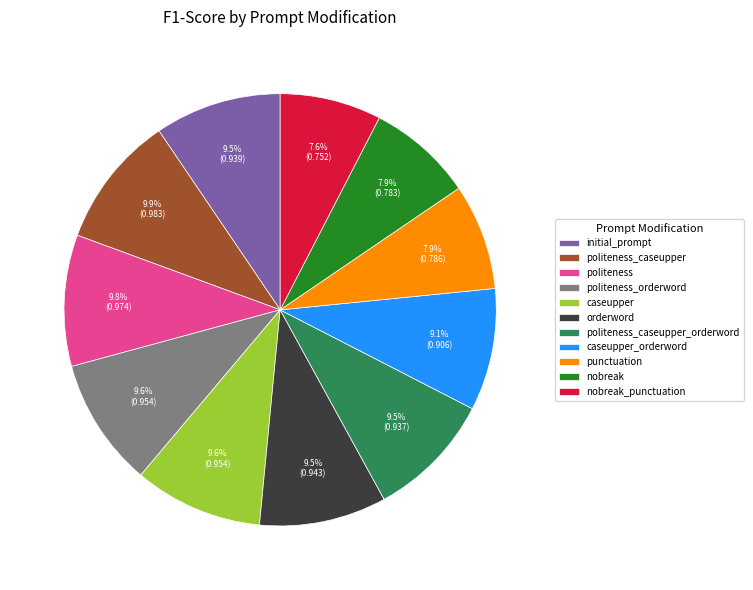

Is caseupper the majority of the pie?

No